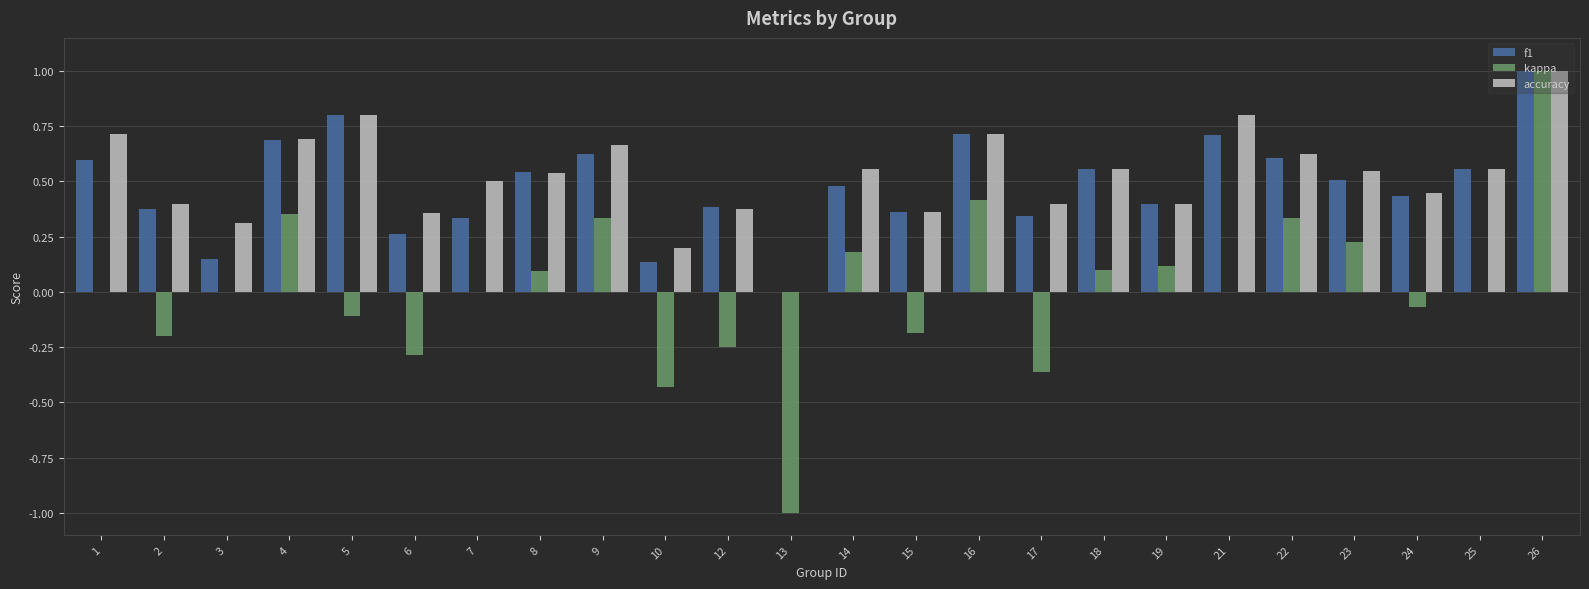

What is the sum of all f1 values?

11.6